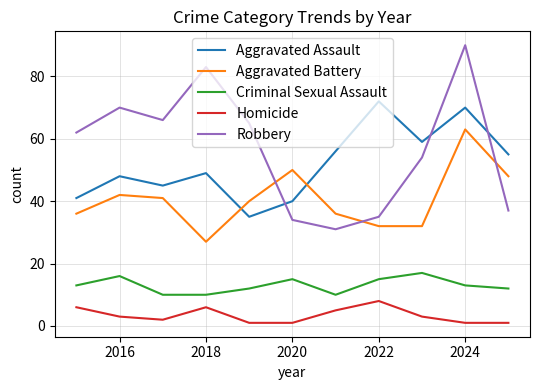

True or false: Homicide and Aggravated Assault cross at least once.

False